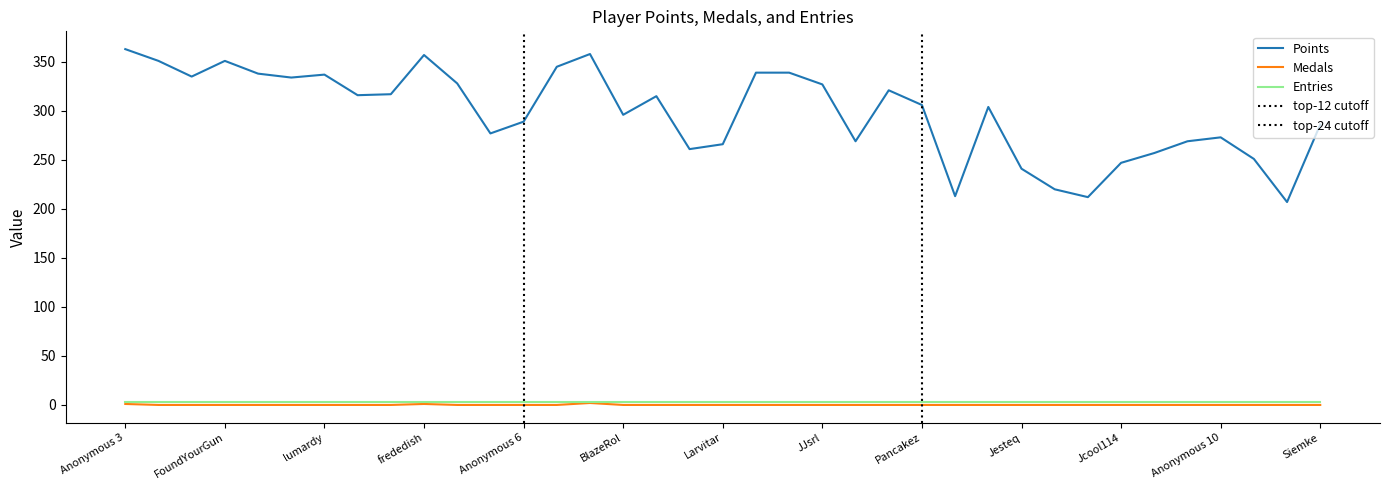

Where is the first local maximum for Medals?

frededish